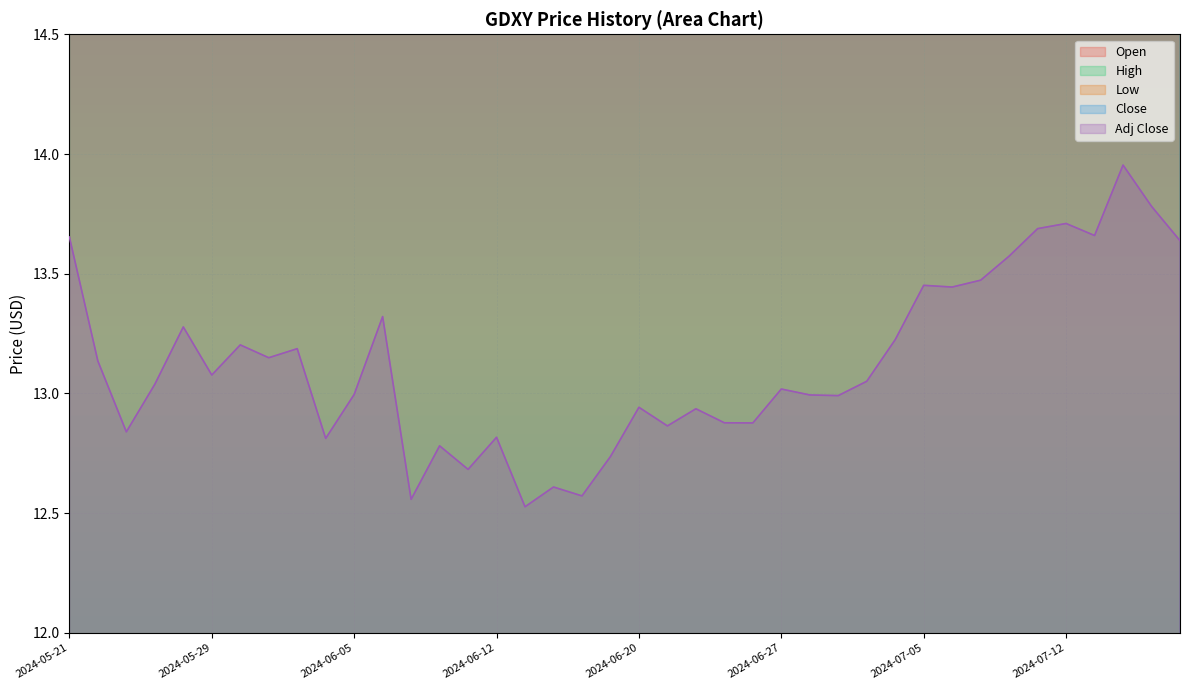

True or false: Low and Close intersect in this chart.

False